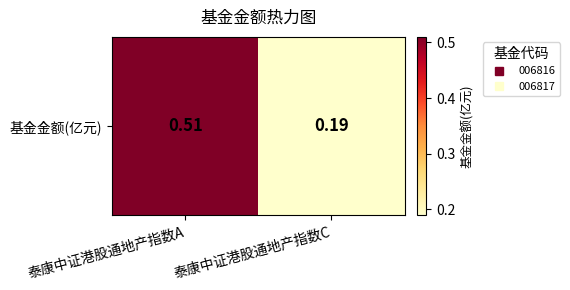

Read the value at 泰康中证港股通地产指数C.

0.2